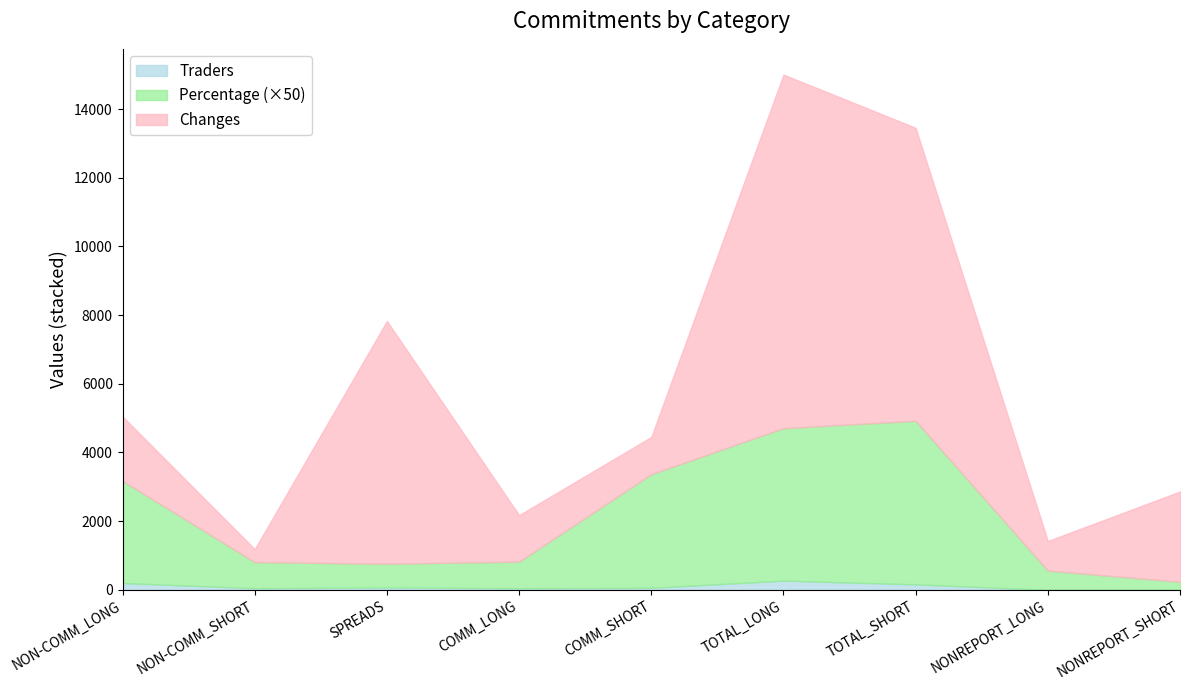

What is the total value across all series at NONREPORT_SHORT?

2864